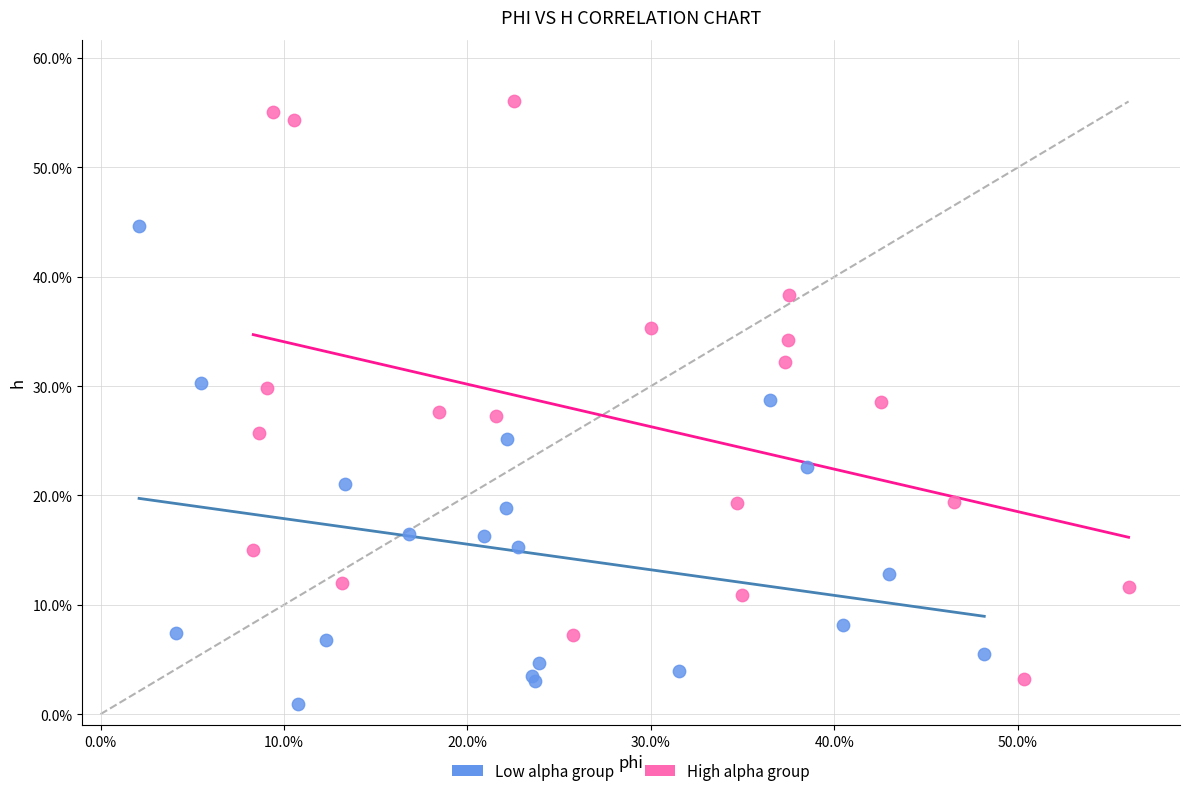

Which series reaches the minimum Y coordinate?

Low alpha group